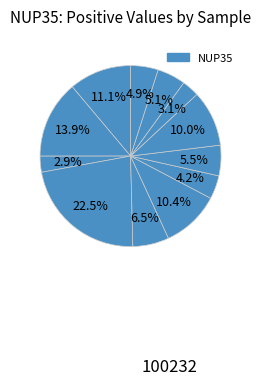

How many slices are in this pie chart?

12